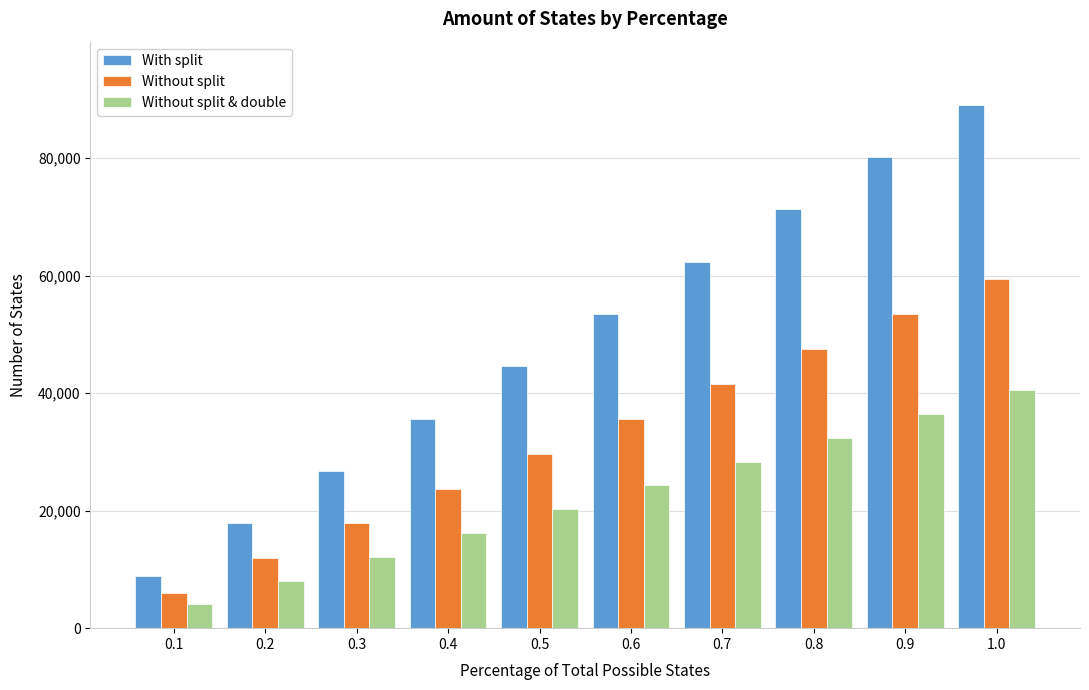

Reading left to right, extract all data points from this chart.

With split: 0.1=8910	0.2=17820	0.3=26730	0.4=35640	0.5=44550	0.6=53460	0.7=62370	0.8=71280	0.9=80190	1.0=89100
Without split: 0.1=5940	0.2=11880	0.3=17820	0.4=23760	0.5=29700	0.6=35640	0.7=41580	0.8=47520	0.9=53460	1.0=59400
Without split & double: 0.1=4050	0.2=8100	0.3=12150	0.4=16200	0.5=20250	0.6=24300	0.7=28350	0.8=32400	0.9=36450	1.0=40500